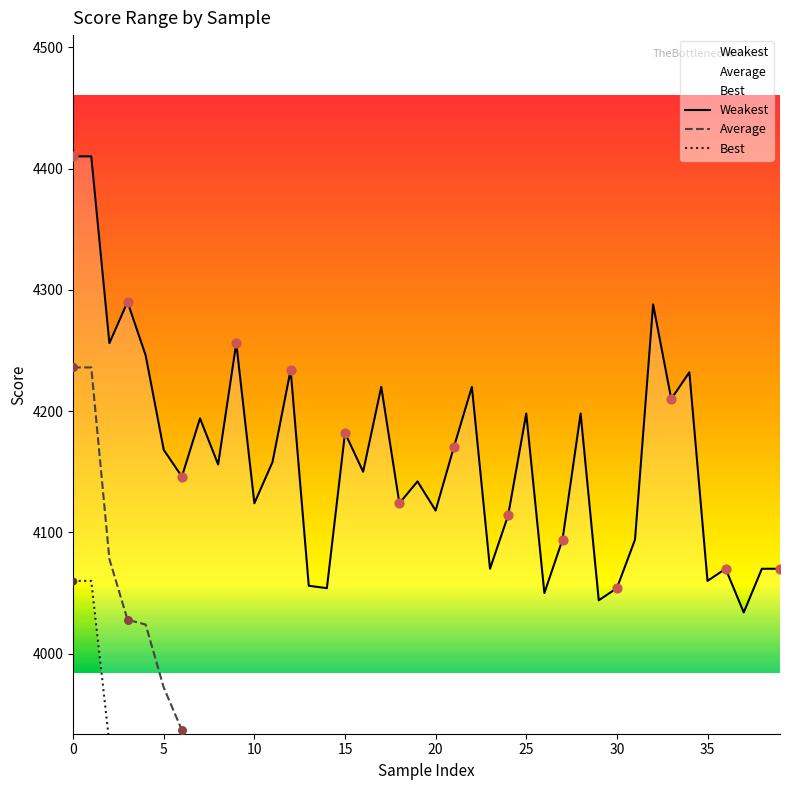

Which series reaches the maximum Y coordinate?

Weakest